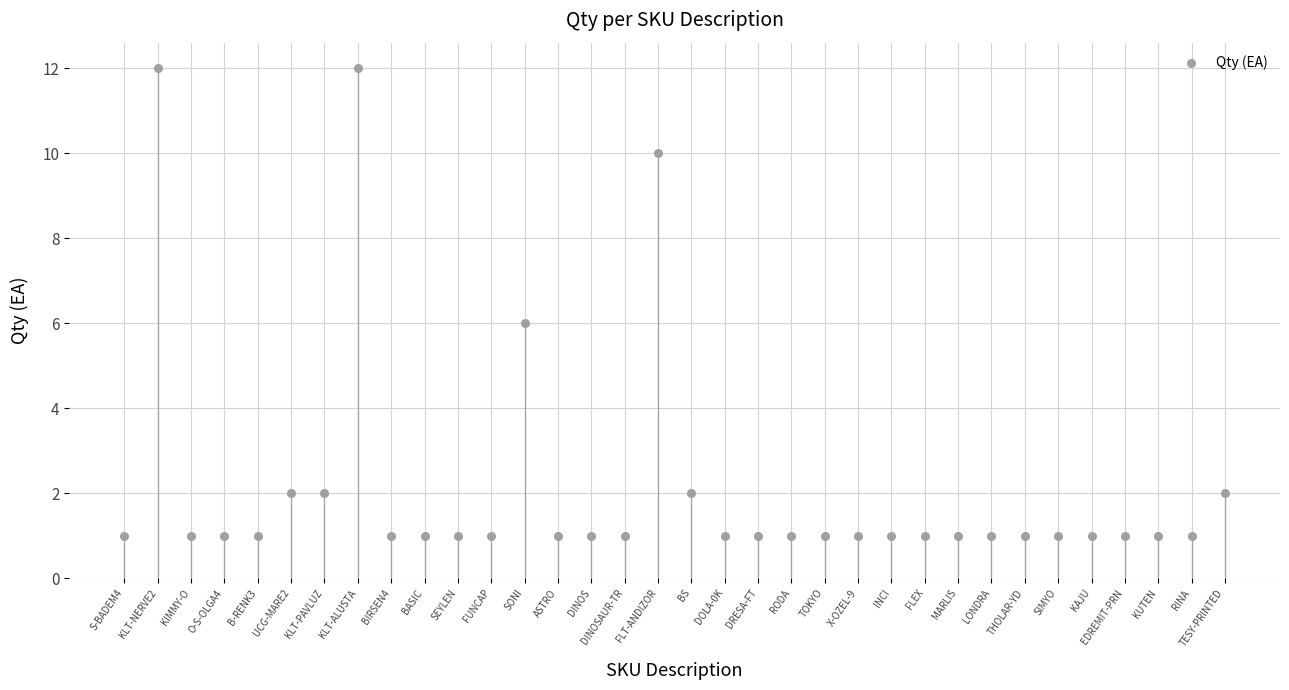

Count the number of points in this scatter plot.

34